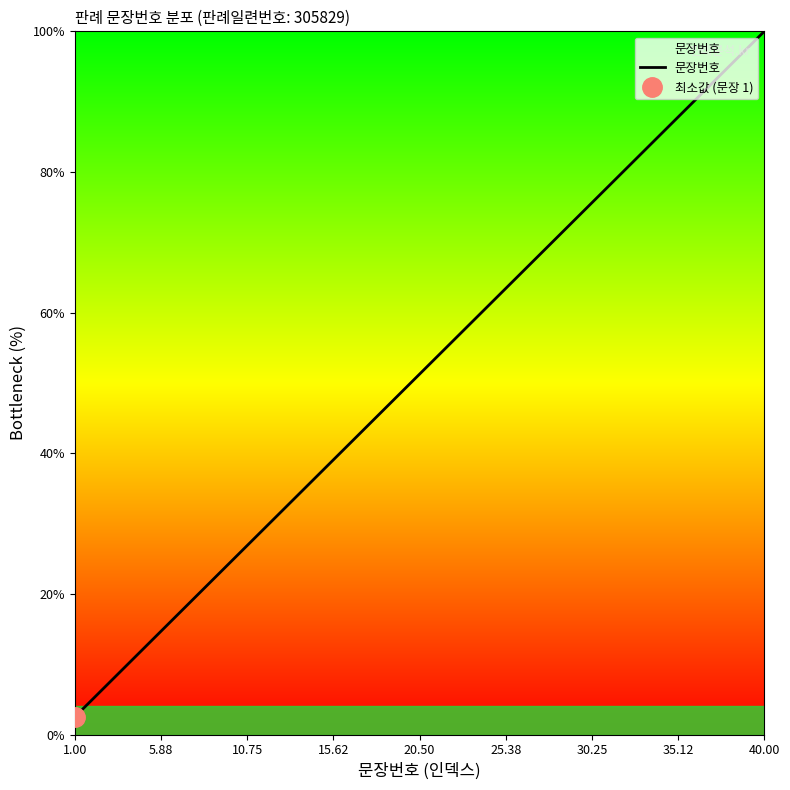

What is the maximum value for 문장번호?

100.0